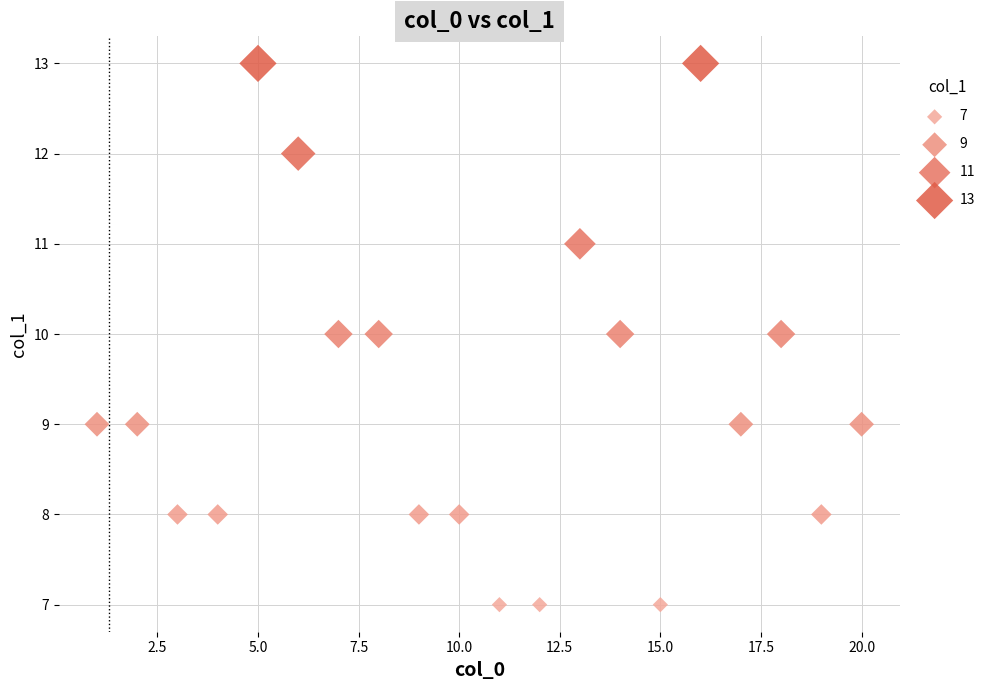

What is the range of Y values (max minus min)?

6